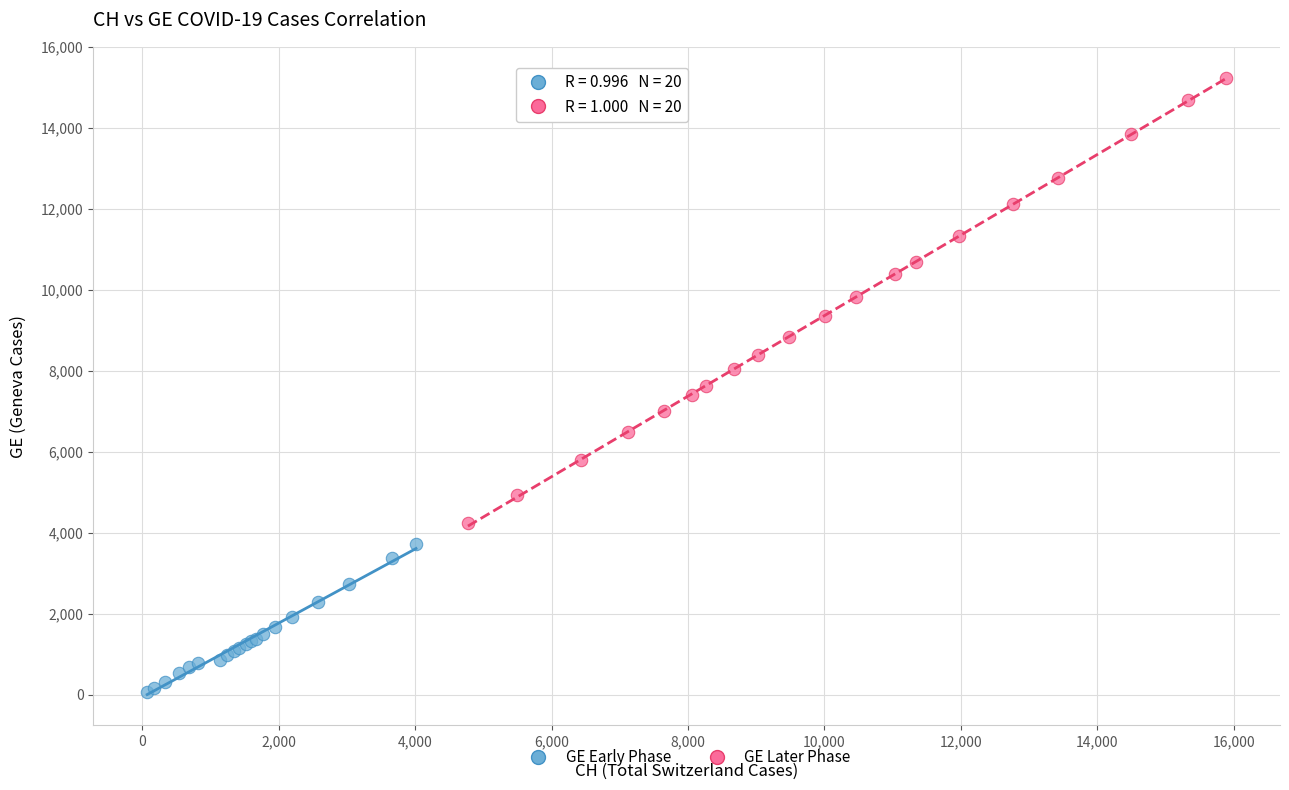

Which series reaches the minimum Y coordinate?

GE Early Phase